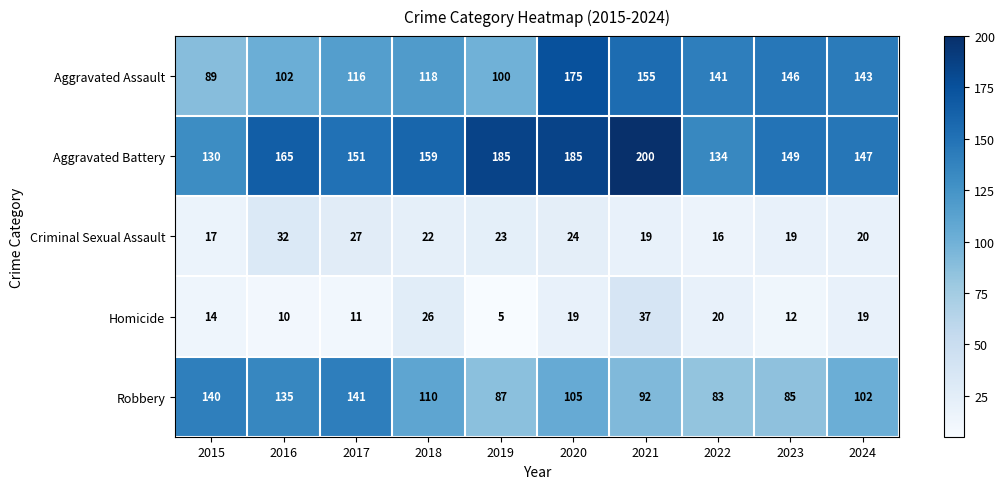

What is the difference between the Criminal Sexual Assault values at 2022 and 2017?

11